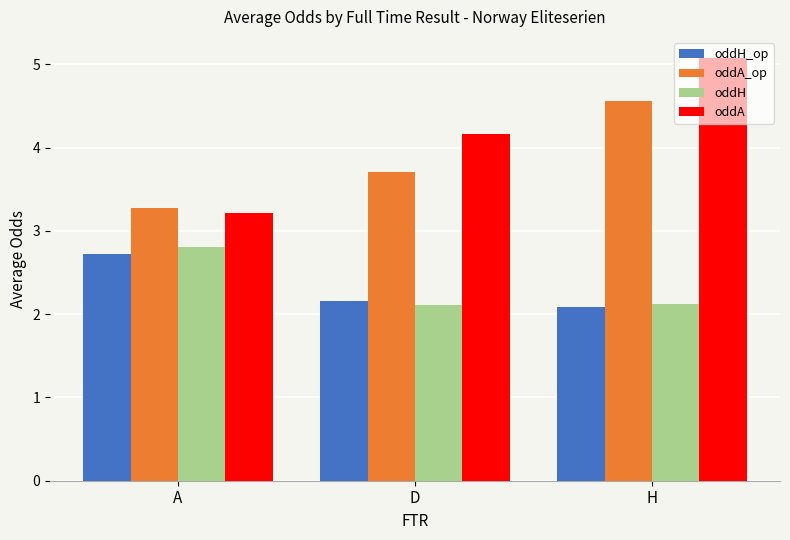

How many series are shown in this chart?

4